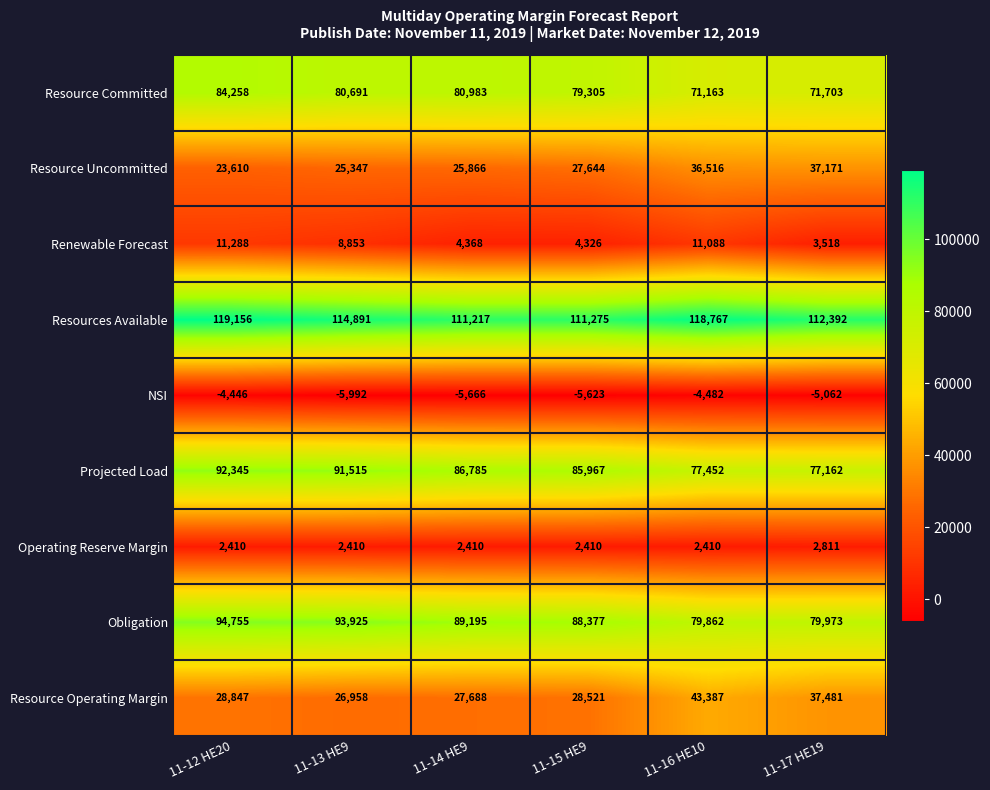

How many categories are shown in the chart?

6